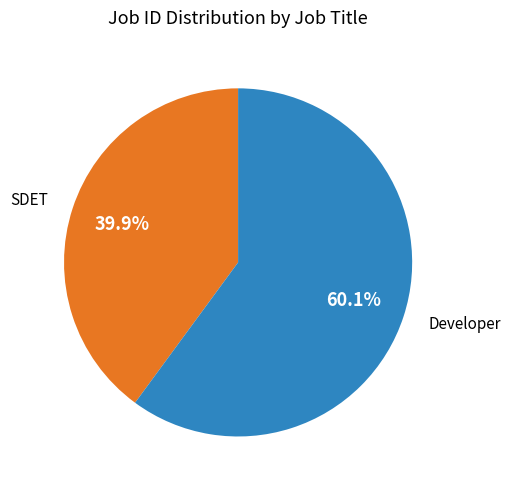

How many segments does this pie chart have?

2